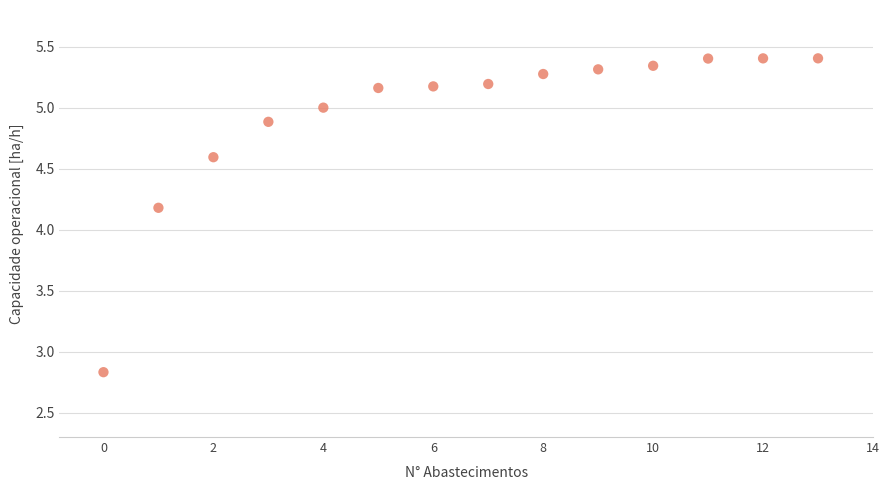

What is the range of Y values (max minus min)?

2.6